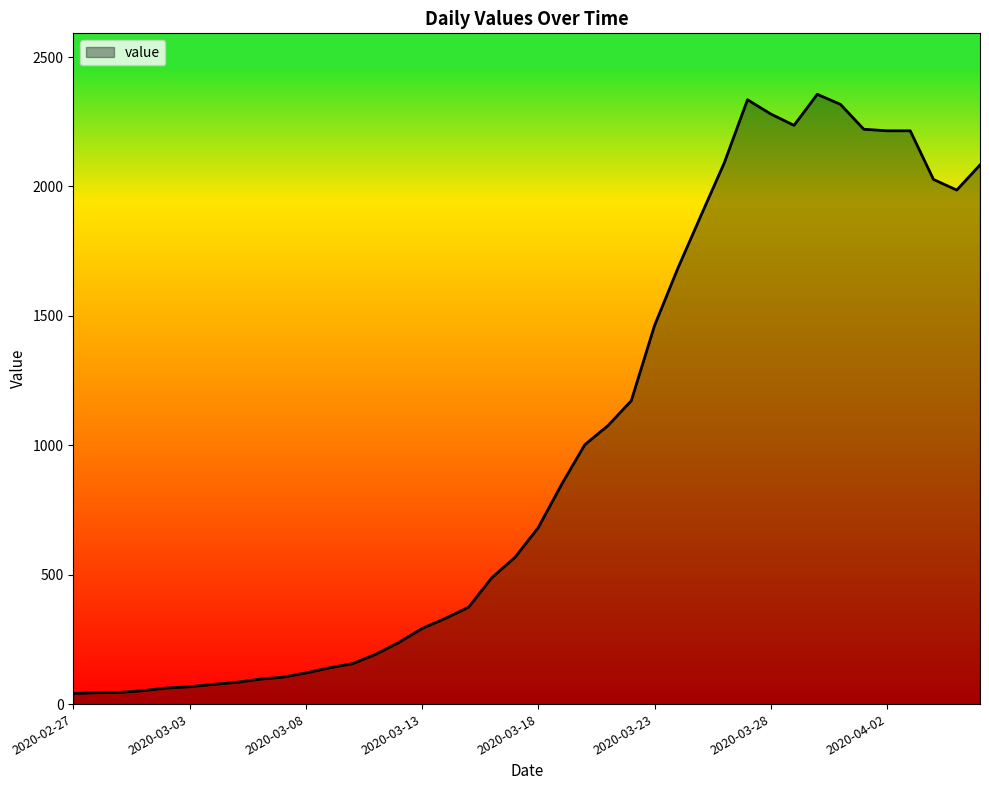

What is the difference between the maximum and minimum values?

2315